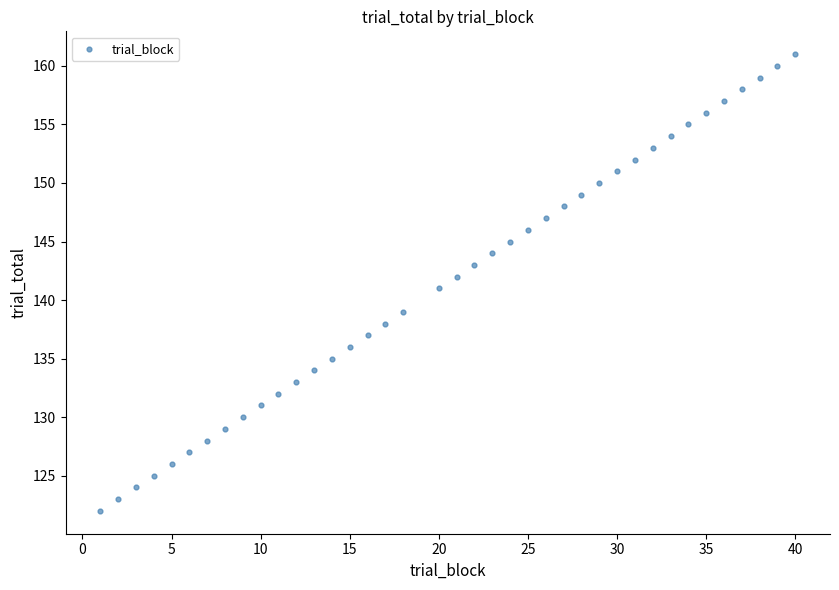

What is the range of X values (max minus min)?

39